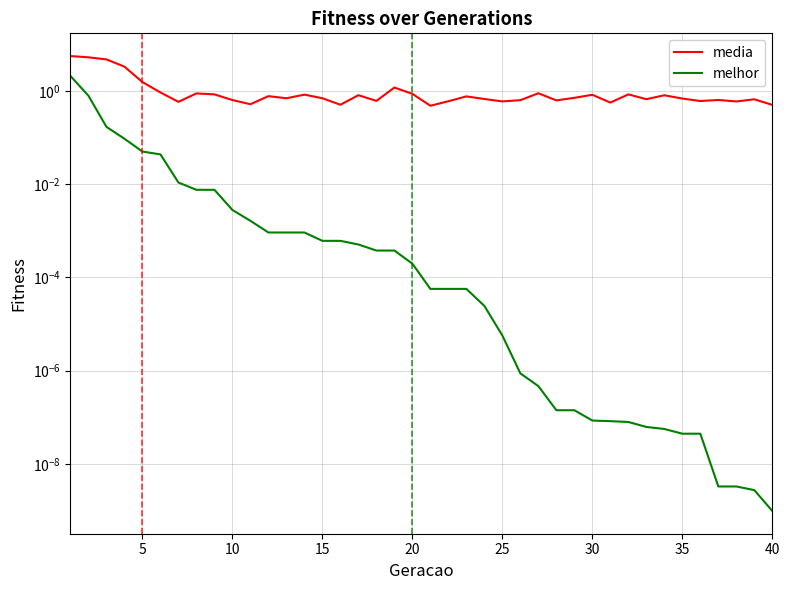

What is the spread (max minus min) of values at 35?

0.7